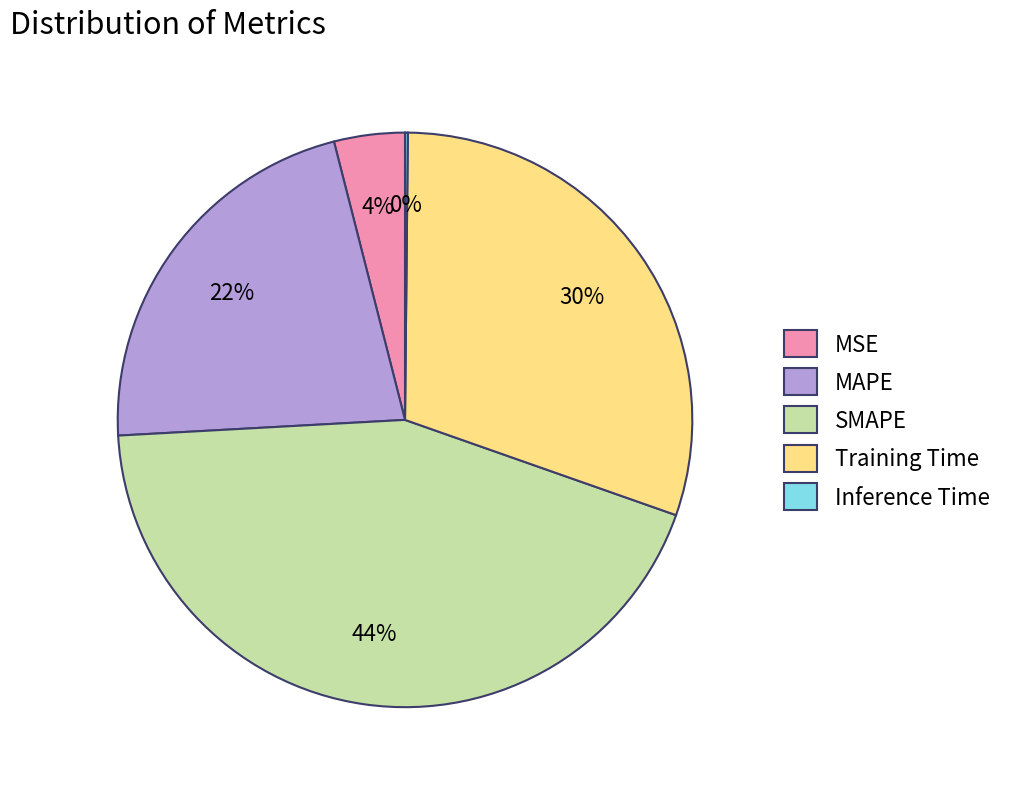

True or false: Training Time accounts for 30% of the total.

True